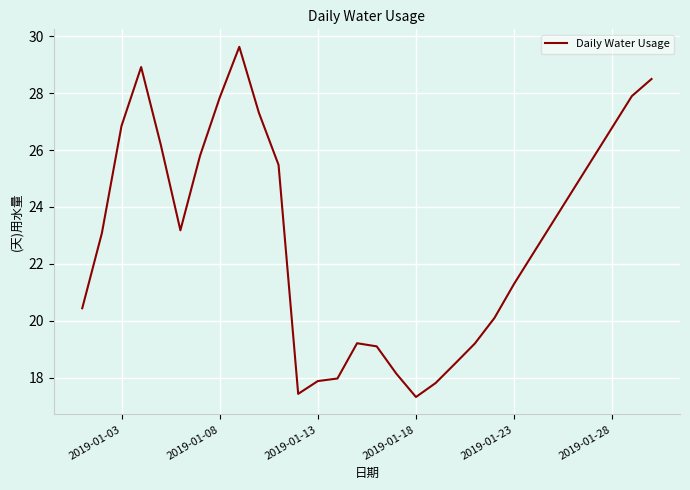

Count the number of data series in this chart.

1